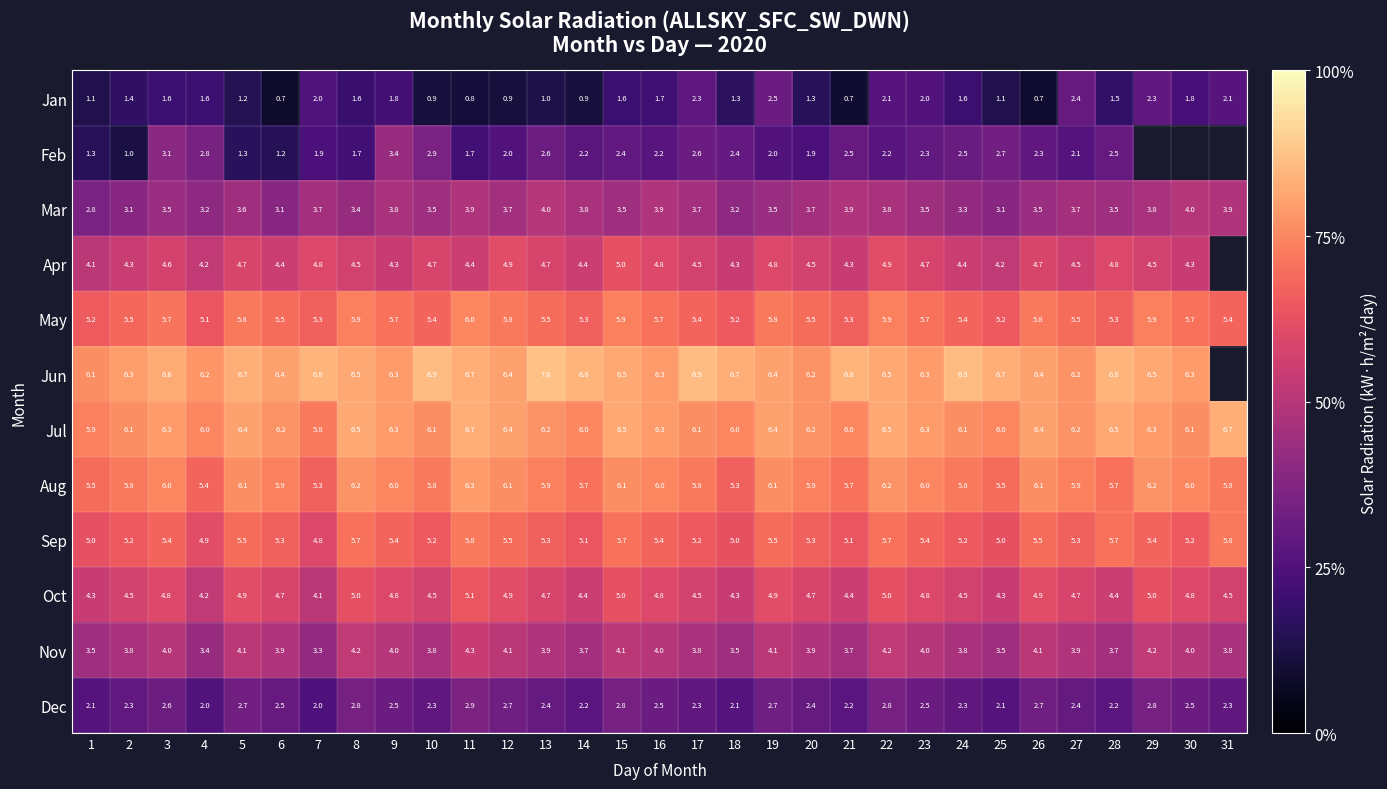

Is it true that Apr equals 1.2 at 2?

False